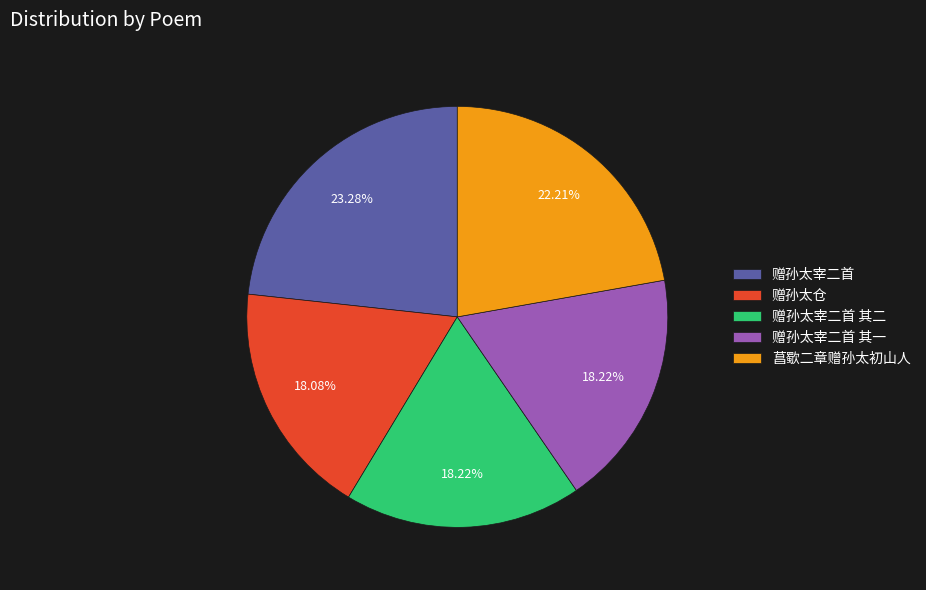

To the nearest percent, what is the average slice percentage?

20%